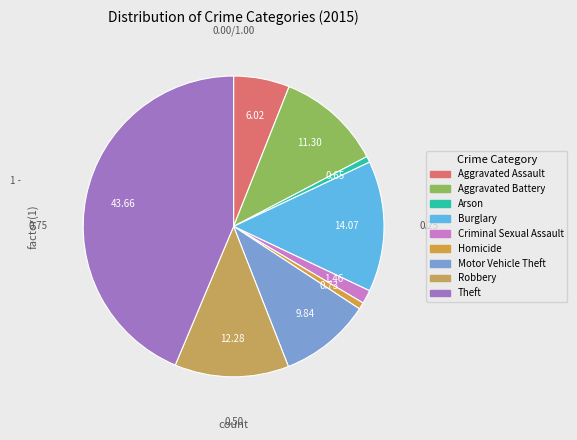

Count the number of slices in the pie.

9